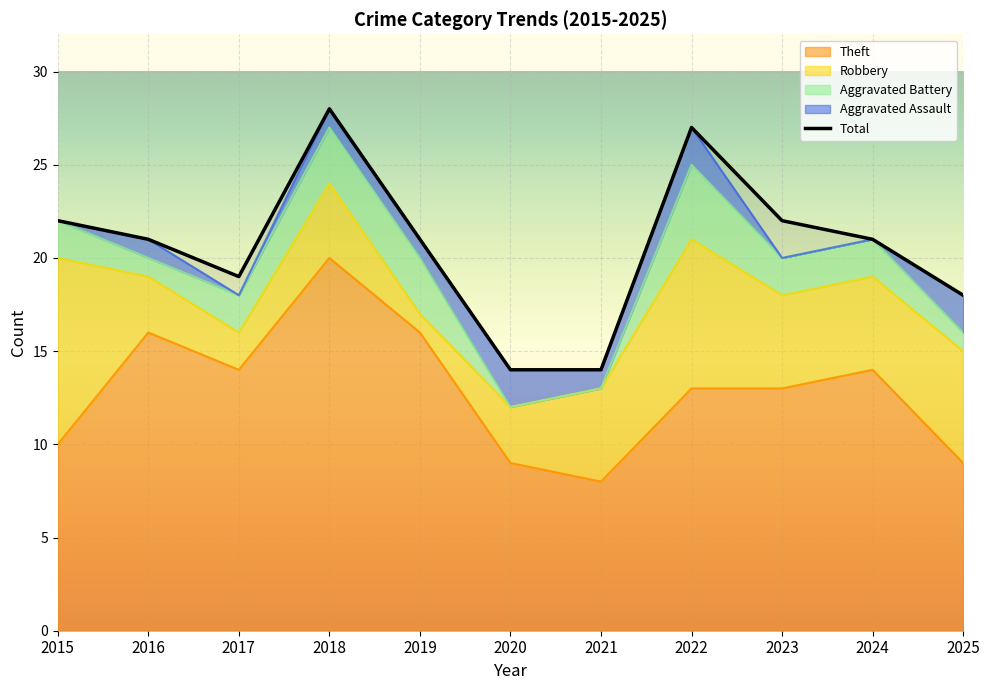

What is the highest value of the Aggravated Battery series?

4